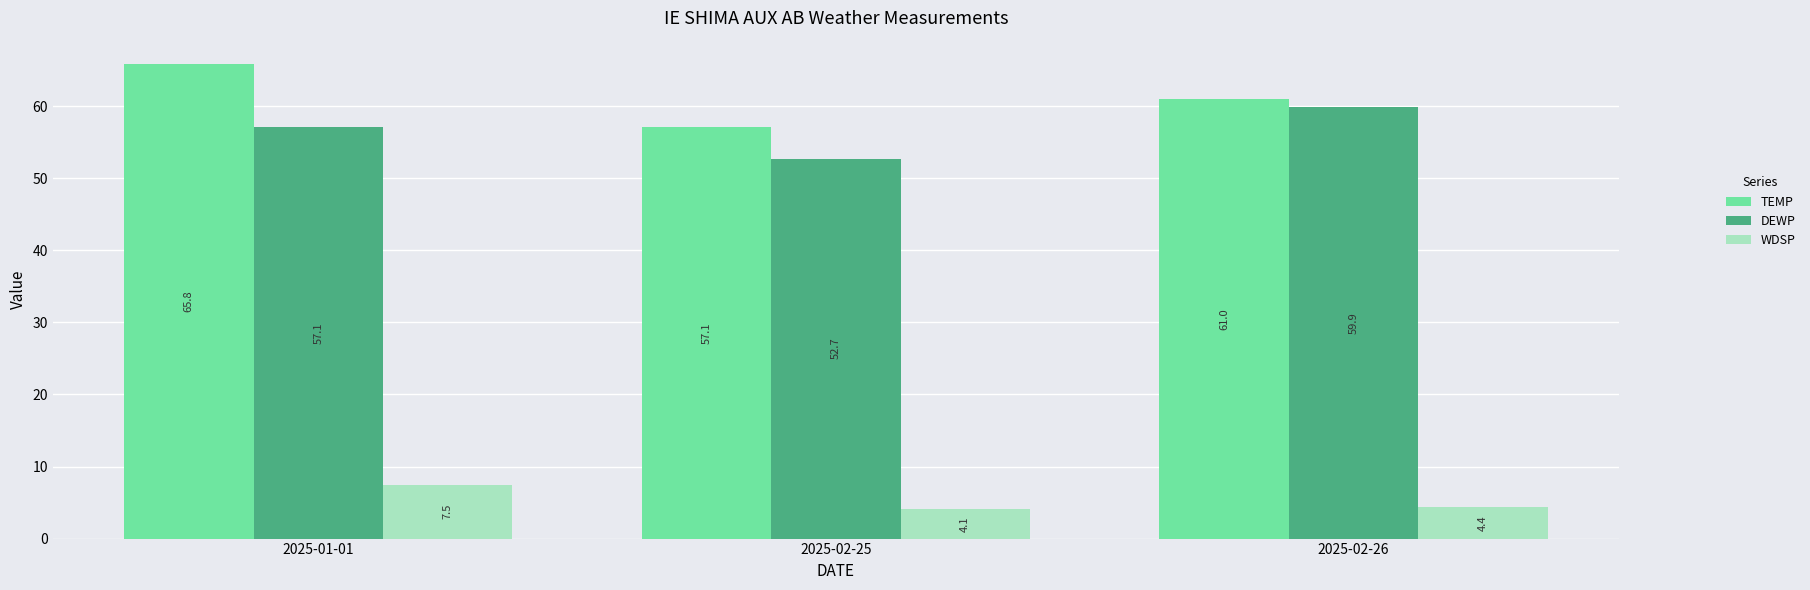

What is the difference between the WDSP values at 2025-02-25 and 2025-01-01?

3.4